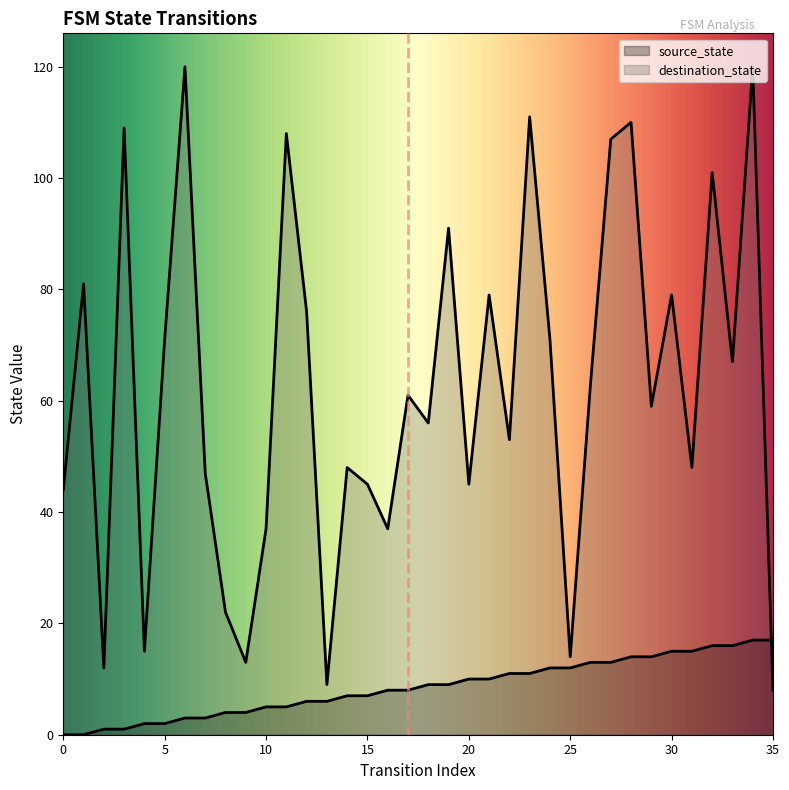

What is the spread (max minus min) of values at 9?

9